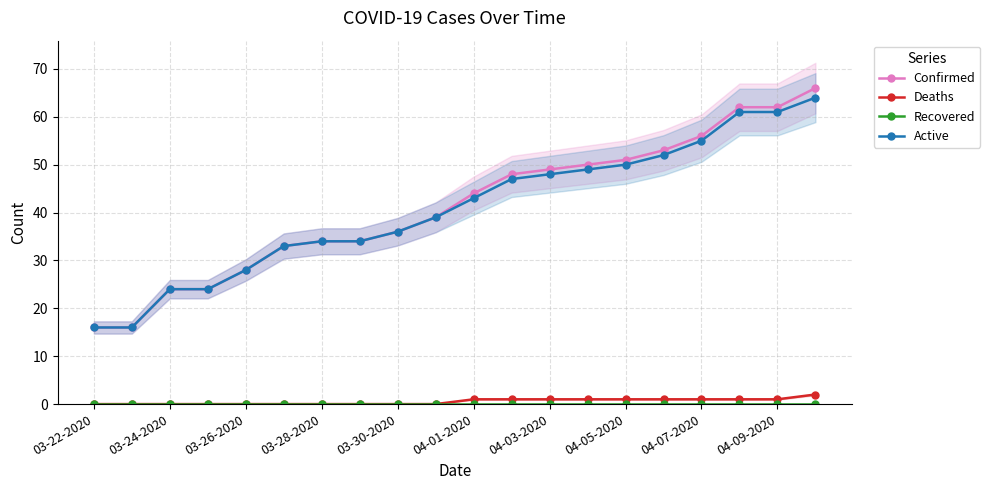

Which category has the lowest value across all series?

03-22-2020